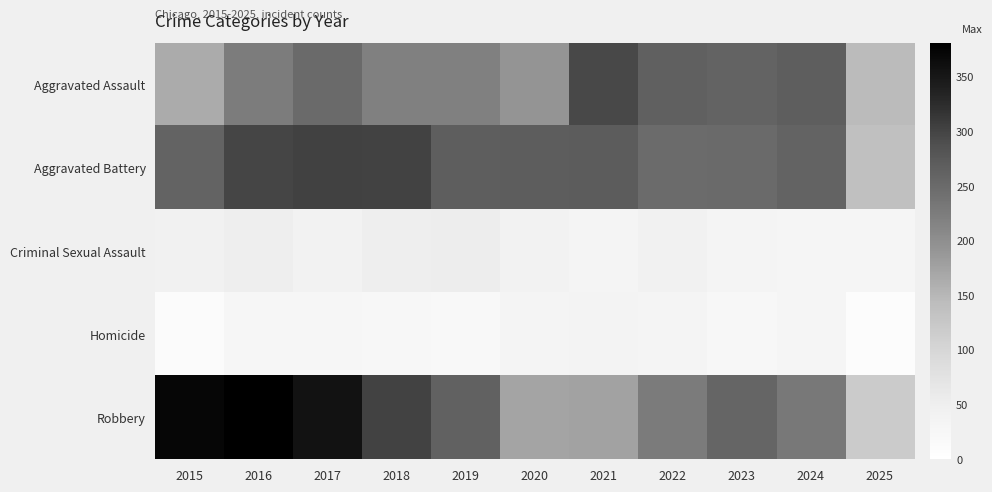

Reading left to right, list all the values displayed in this chart.

Aggravated Assault: 2015=164	2016=225	2017=251	2018=220	2019=220	2020=192	2021=295	2022=264	2023=259	2024=267	2025=145
Aggravated Battery: 2015=259	2016=298	2017=303	2018=302	2019=267	2020=268	2021=270	2022=249	2023=251	2024=259	2025=137
Criminal Sexual Assault: 2015=43	2016=51	2017=41	2018=51	2019=55	2020=40	2021=33	2022=44	2023=35	2024=30	2025=31
Homicide: 2015=13	2016=28	2017=27	2018=23	2019=21	2020=34	2021=38	2022=35	2023=23	2024=30	2025=9
Robbery: 2015=372	2016=381	2017=356	2018=302	2019=263	2020=174	2021=175	2022=227	2023=257	2024=230	2025=119